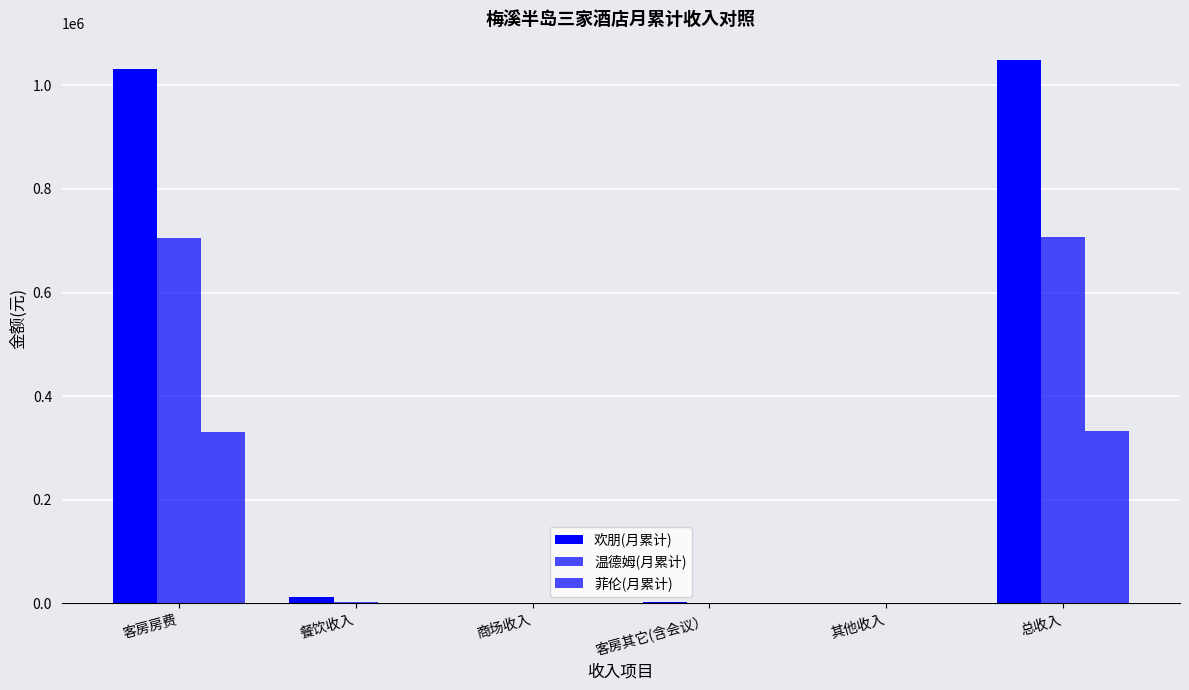

Where is 温德姆(月累计) nearest to the value 353974?

客房房费